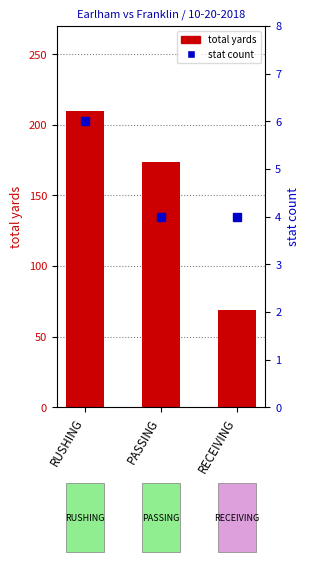

What is the label of the 3rd bar from the right?

RUSHING